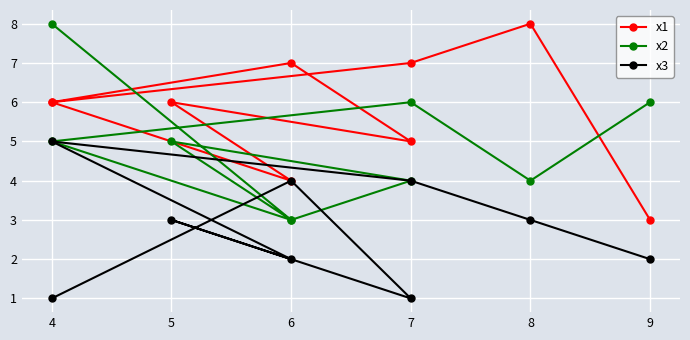

How many data points does each series have?

9